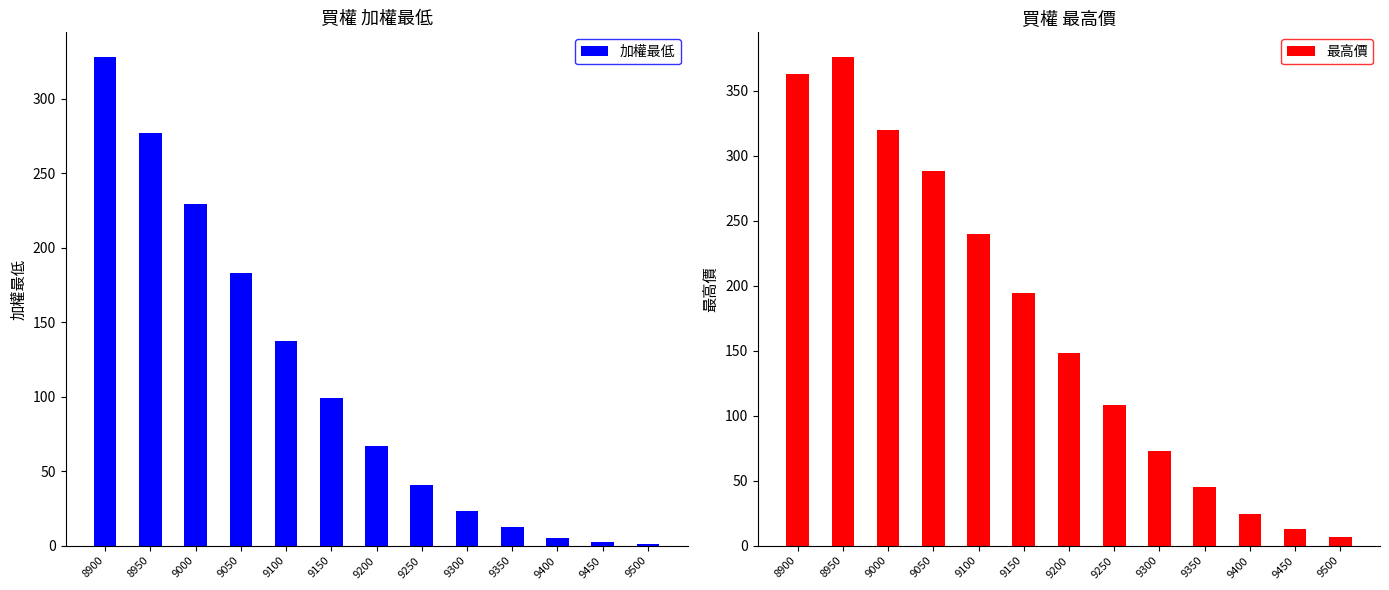

Reading left to right, transcribe all the data shown in this chart.

加權最低: 328.0	277.0	229.0	183.0	137.0	99.0	67.0	41.0	23.5	12.5	5.3	2.3	0.9
最高價: 363.0	376.0	320.0	288.0	240.0	194.0	148.0	108.0	73.0	45.0	24.5	13.0	6.4